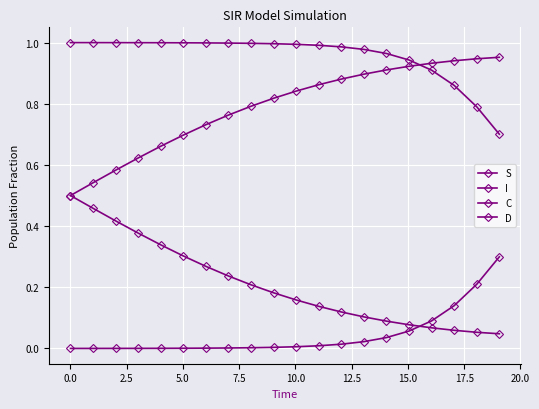

Which series has the largest total across all categories?

S